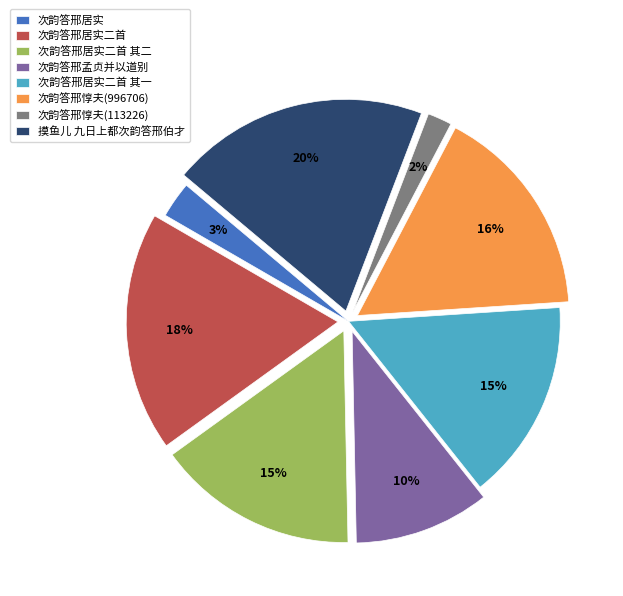

Is the sum of 次韵答邢惇夫(996706) and 次韵答邢孟贞并以道别 greater than half?

No